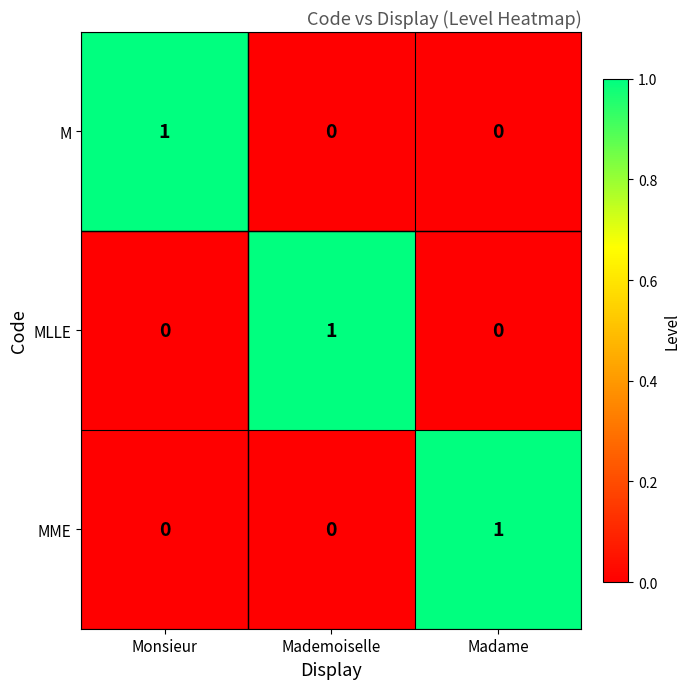

Is it true that MME equals 1 at Mademoiselle?

False